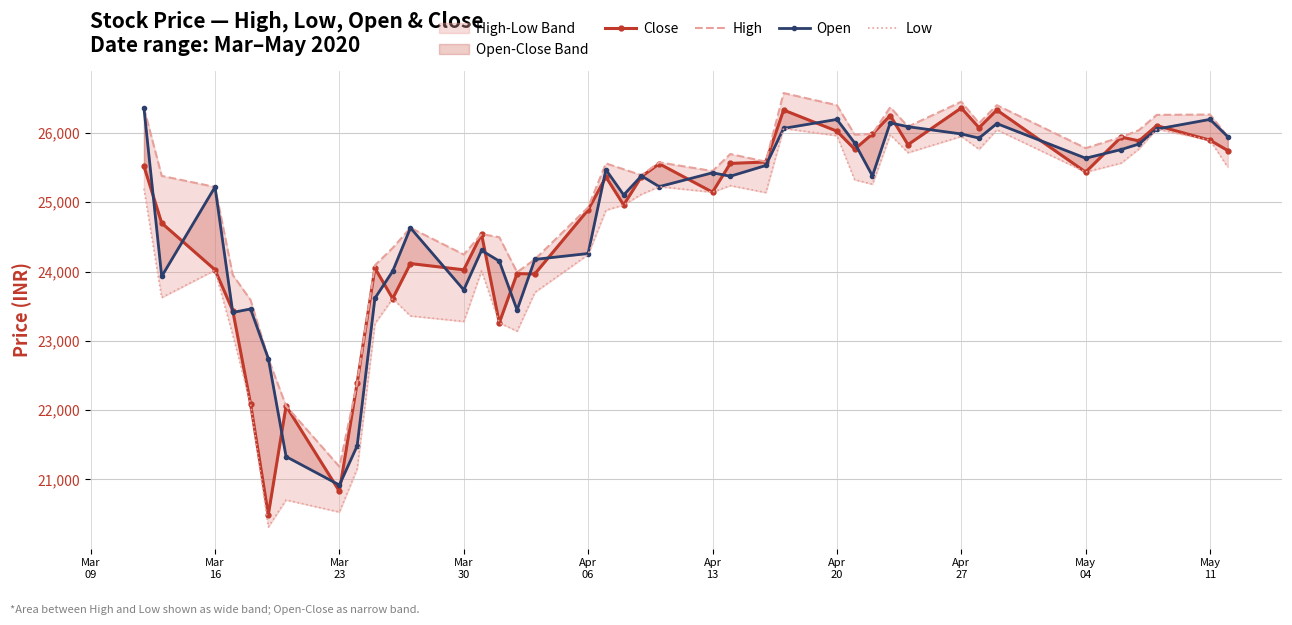

True or false: Low and High cross at least once.

False